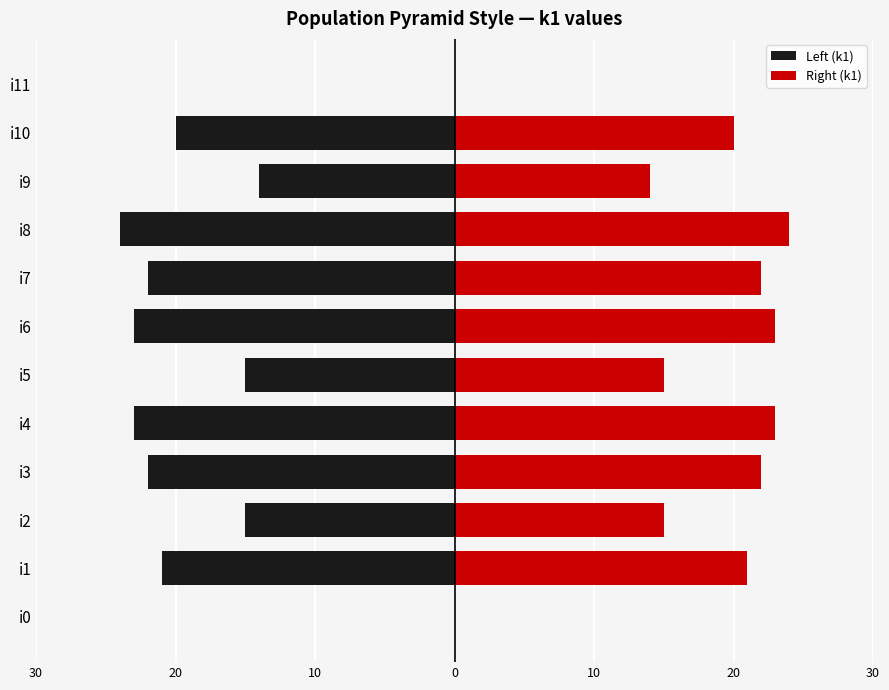

Which series has the largest total across all categories?

Right (k1)